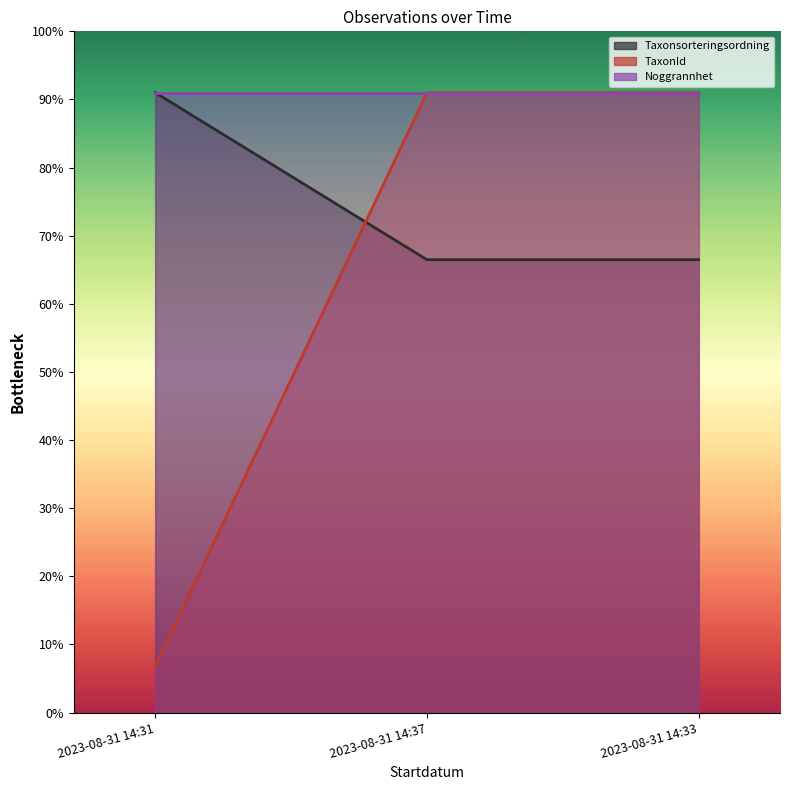

What is the difference between the Taxonsorteringsordning values at 2023-08-31 14:37 and 2023-08-31 14:31?

24.5